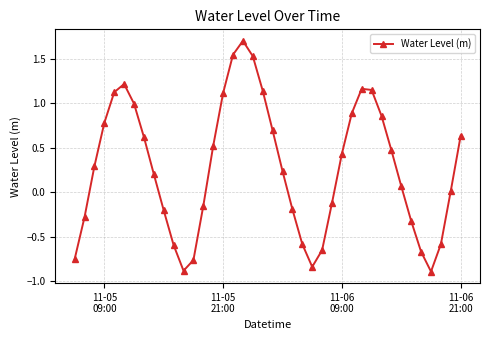

How many interior local peaks (higher than both neighbors) does the data have?

3